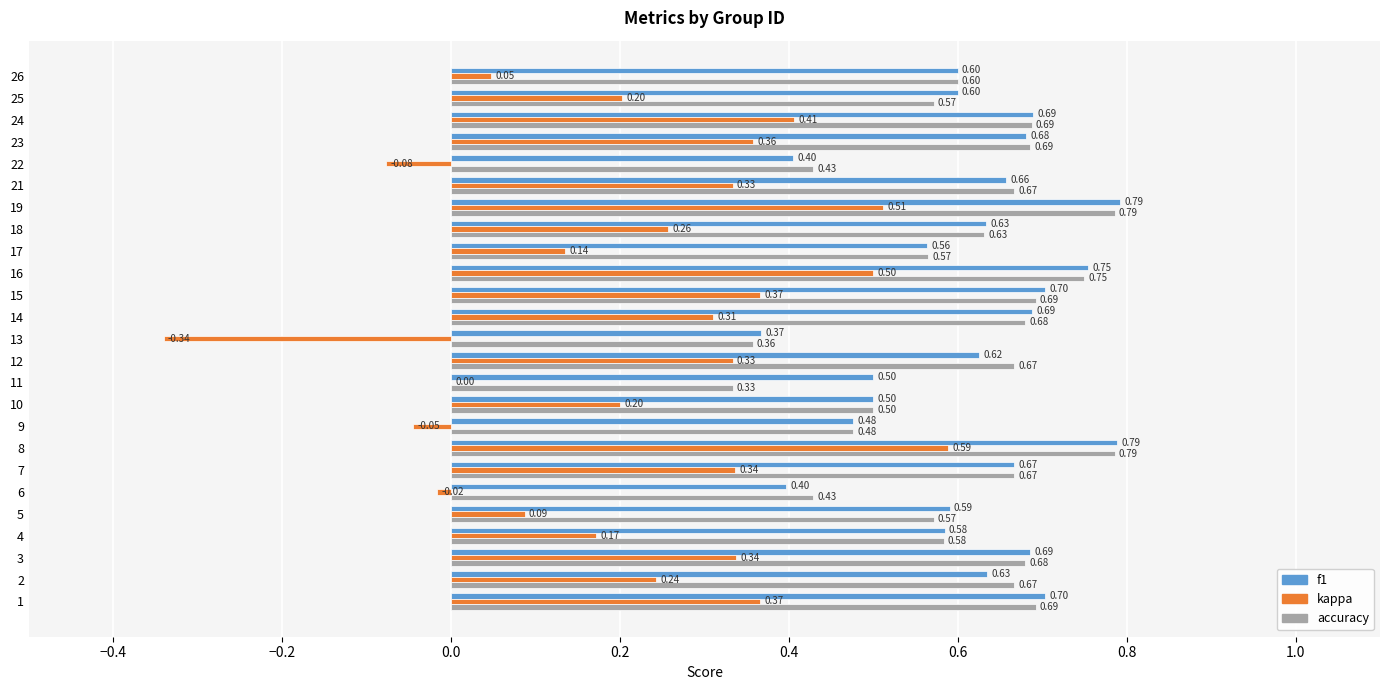

What is the sum of the accuracy values at 19 and 26?

1.4